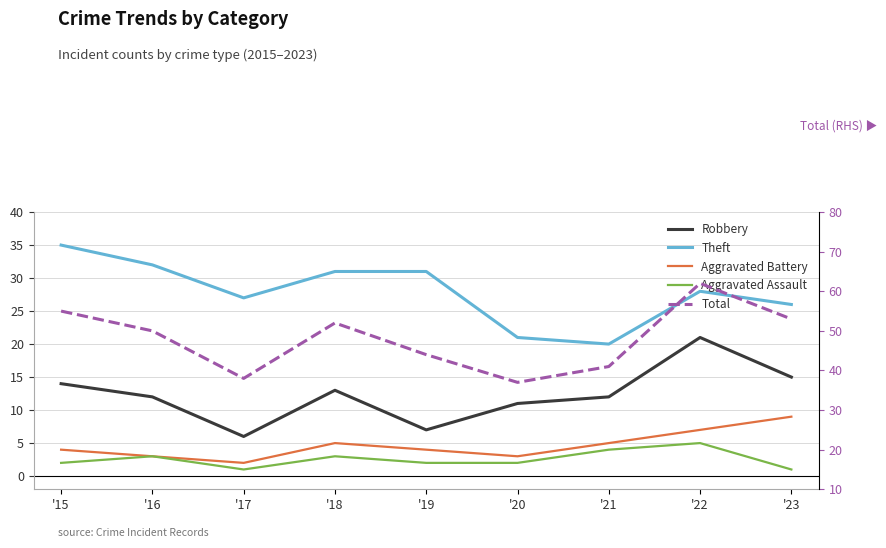

Is the value of Total at '23 greater than the value of Theft at '19?

Yes